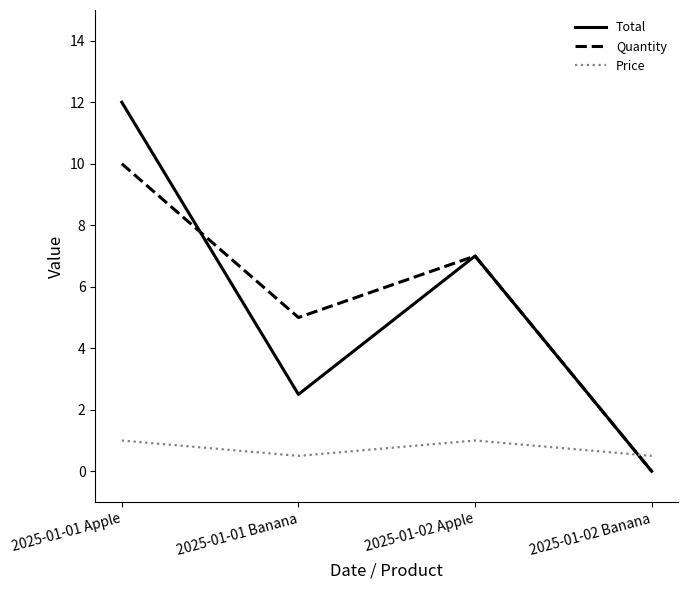

How many series are shown in this chart?

3